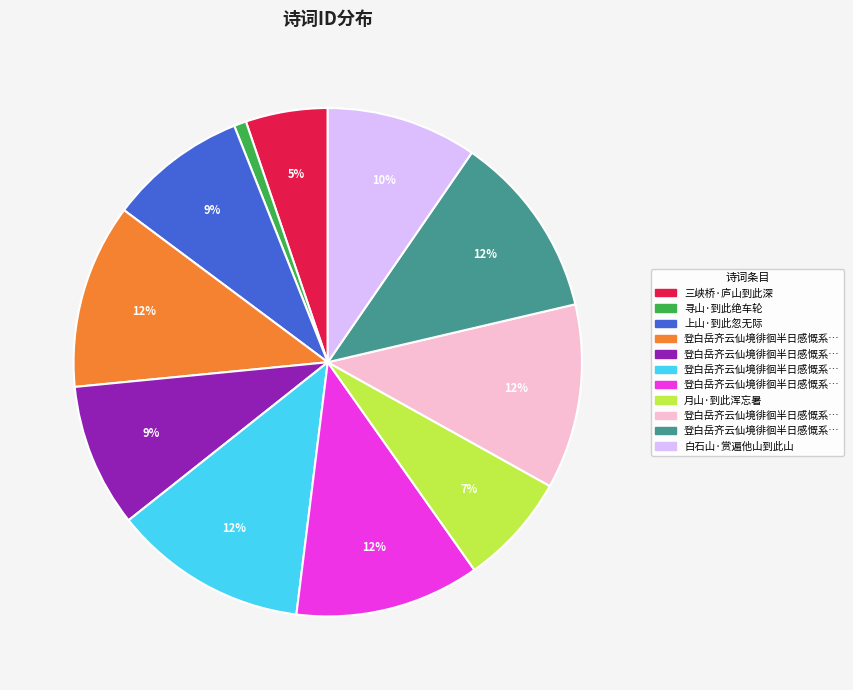

Does any single category account for the majority?

No